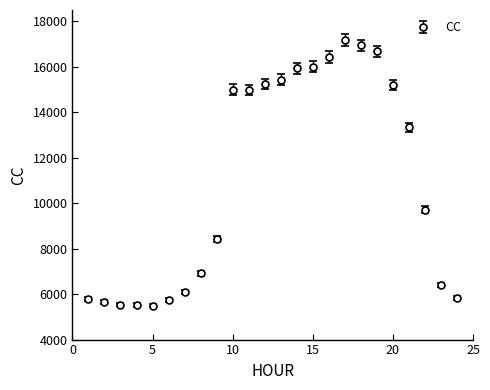

What is the smallest value displayed?

5497.0